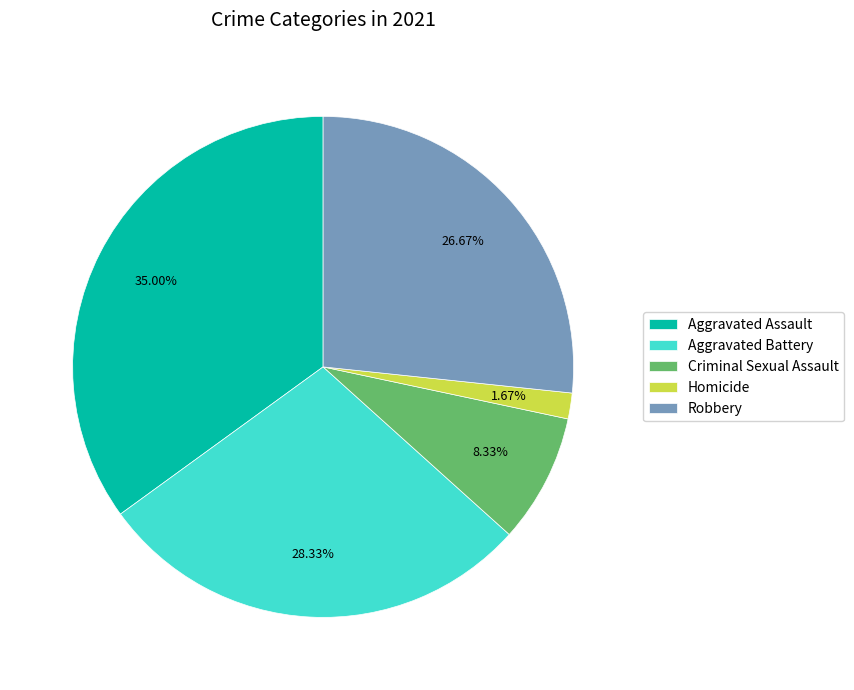

What percentage is the Aggravated Battery slice, to the nearest percent?

28%